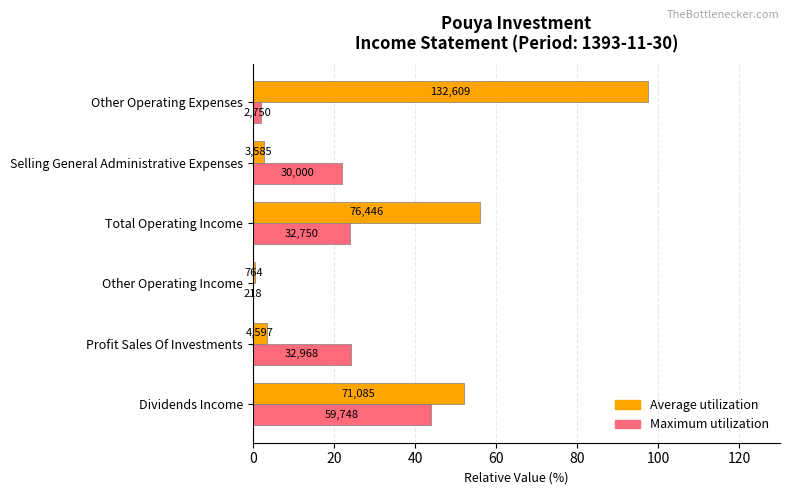

What are all the series names shown in the legend?

Average utilization, Maximum utilization